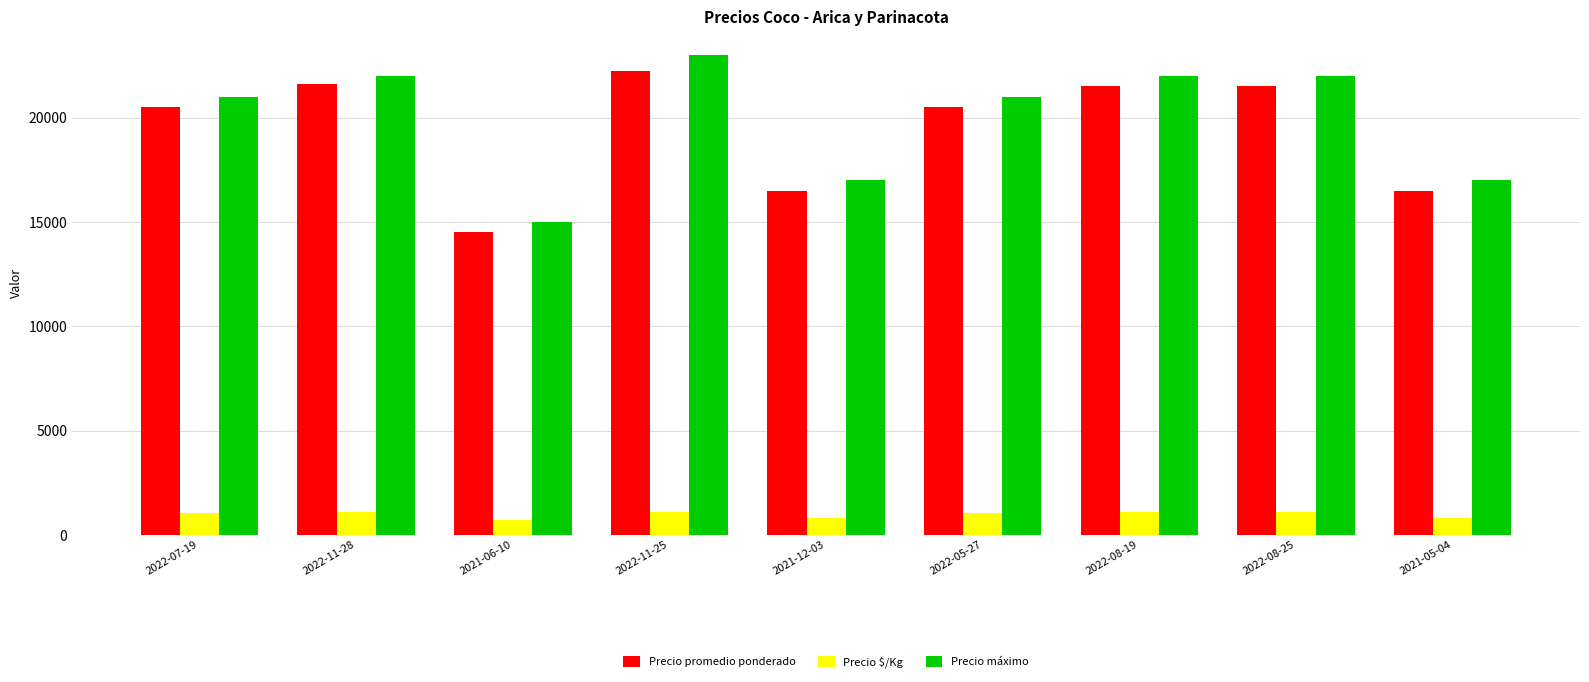

True or false: Precio $/Kg has a value of 725 at 2021-06-10.

True